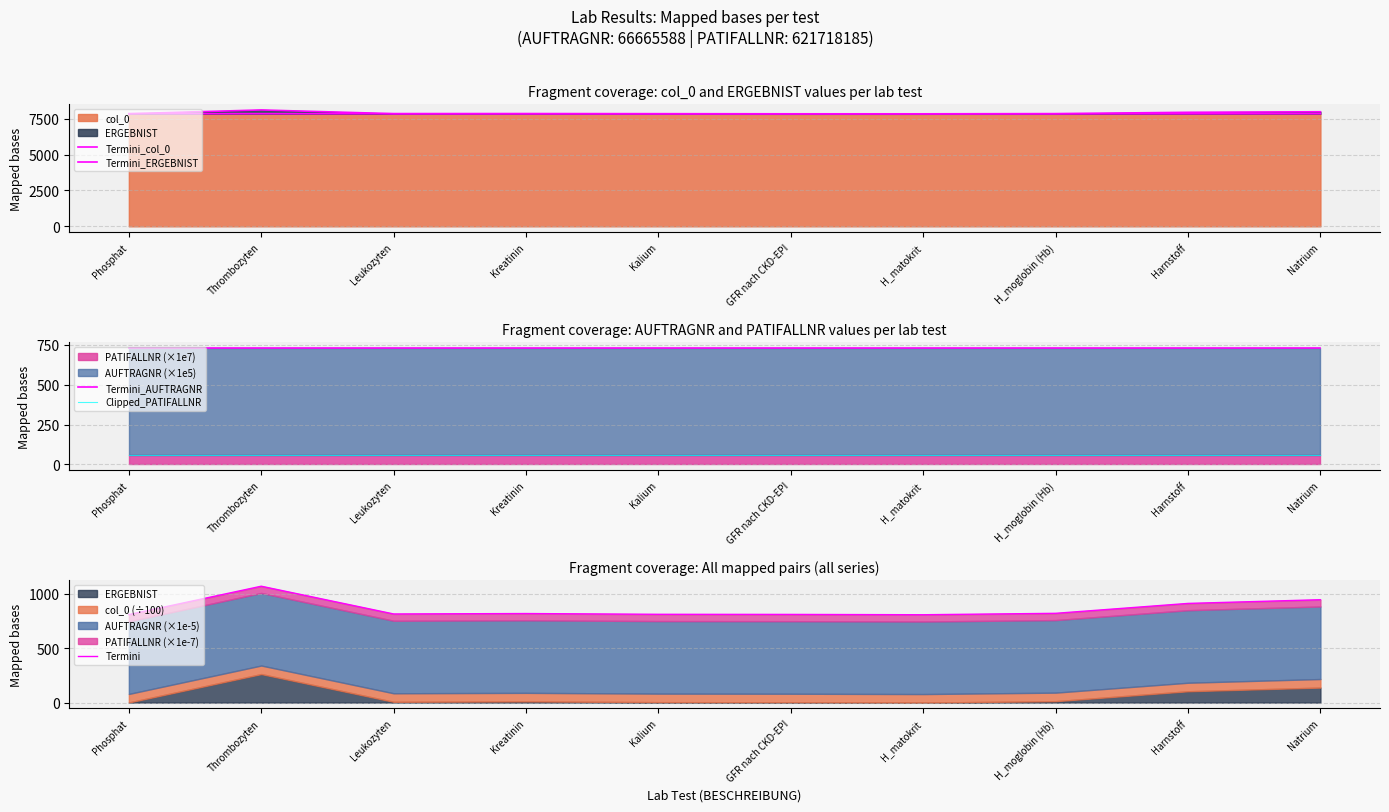

Rank the categories by Termini_AUFTRAGNR value from lowest to highest.

Phosphat, Thrombozyten, Leukozyten, Kreatinin, Kalium, GFR nach CKD-EPI, H_matokrit, H_moglobin (Hb), Harnstoff, Natrium